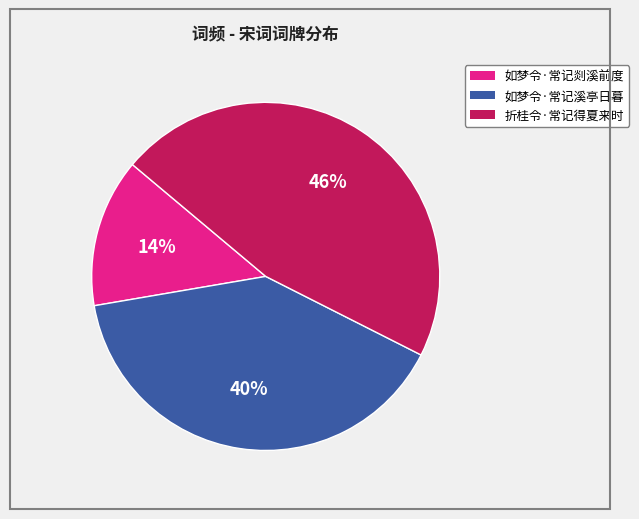

Which category has the smallest portion of the pie?

如梦令·常记剡溪前度